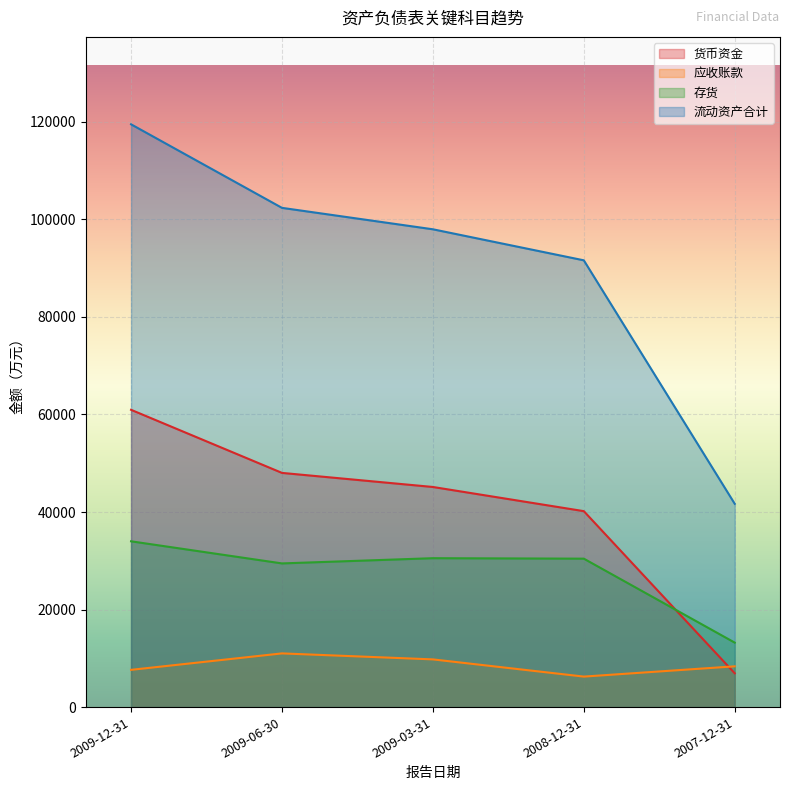

Reading left to right, what are all the values shown in this chart?

货币资金: 60954	48018	45131	40176	6931
应收账款: 7636	11009	9780	6253	8358
存货: 33992	29459	30530	30434	13218
流动资产合计: 119493	102362	97968	91606	41682